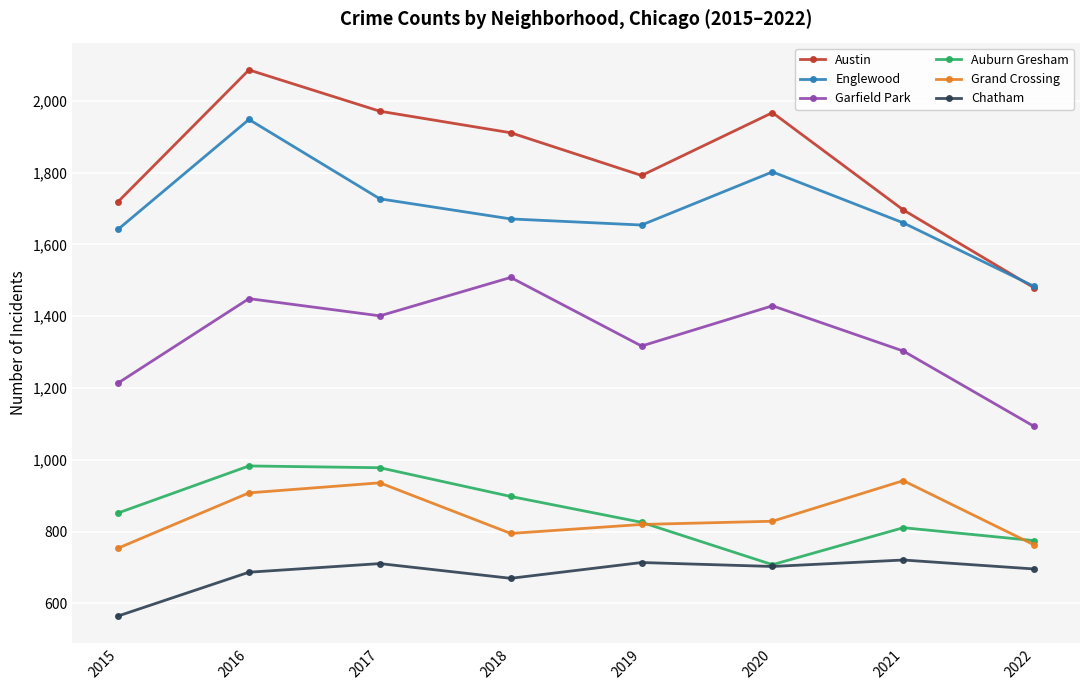

Which series has the widest spread of values?

Austin